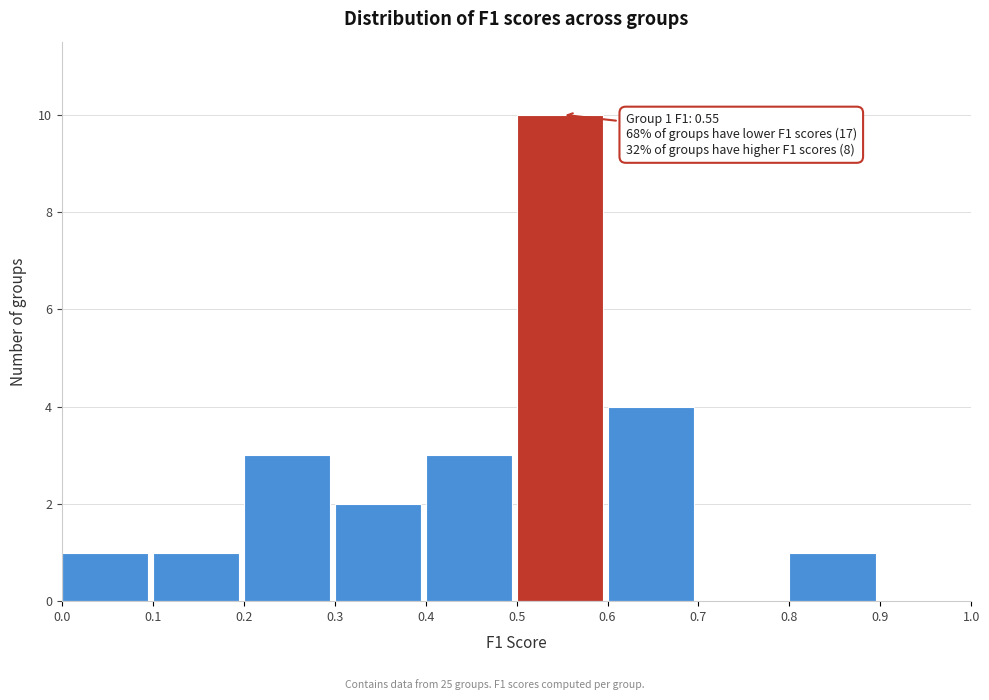

Over which range of the x-axis is the bar tallest?

0.5 to 0.6